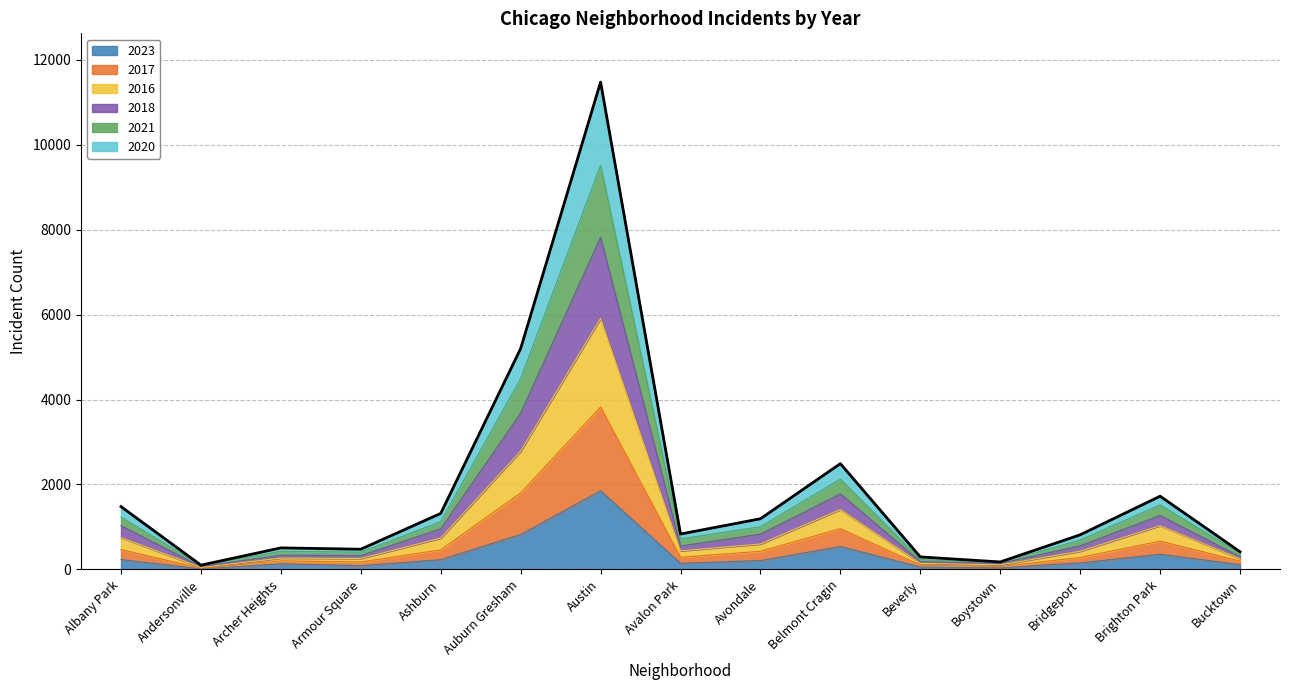

Is the value of 2021 at Andersonville greater than the value of 2023 at Avalon Park?

No